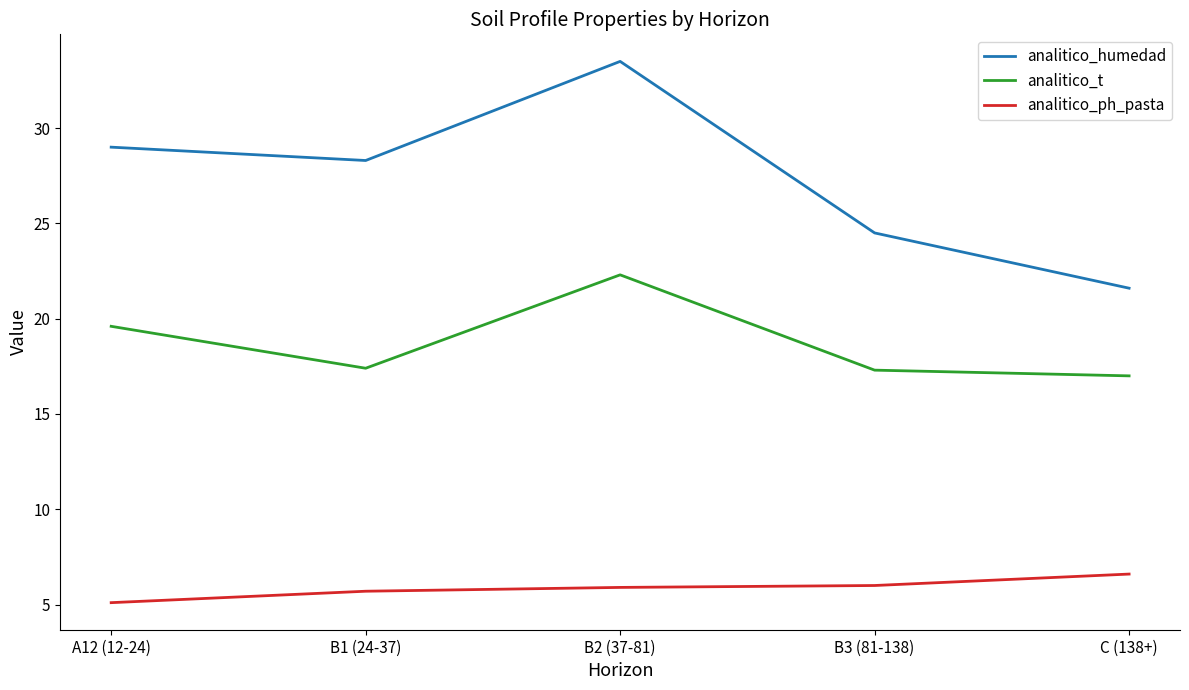

At which category is the sum across all series the highest?

B2 (37-81)